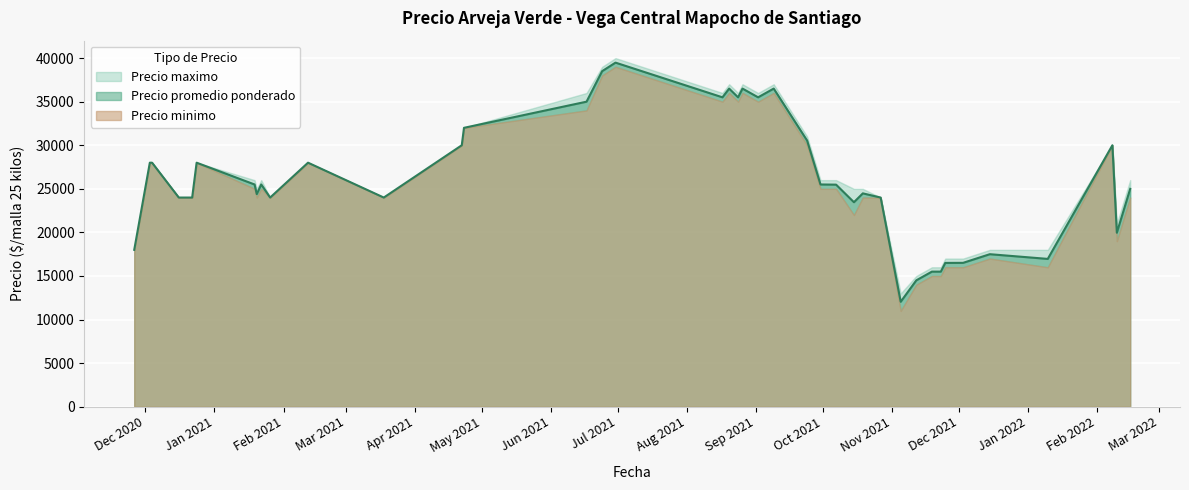

True or false: Precio maximo has more than 0 interior local peaks.

True